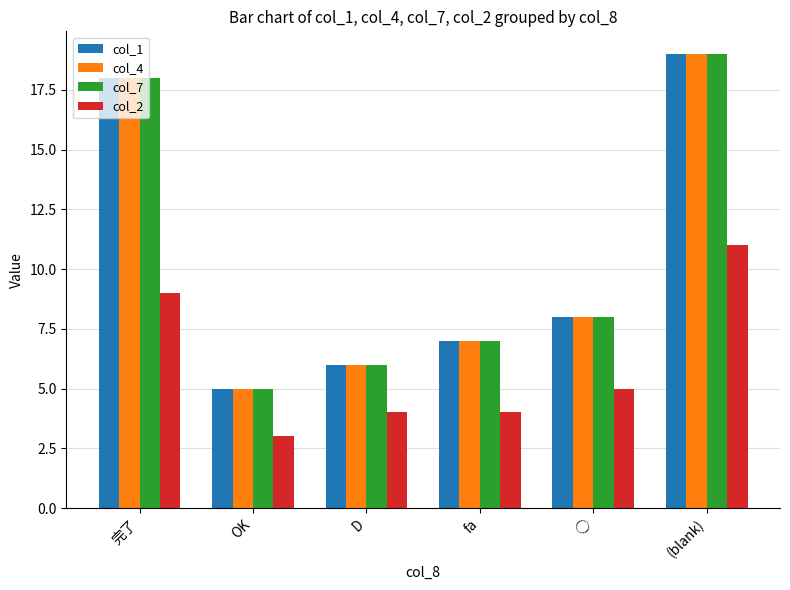

What is the value of the col_7 bar at the 5th from the left?

8